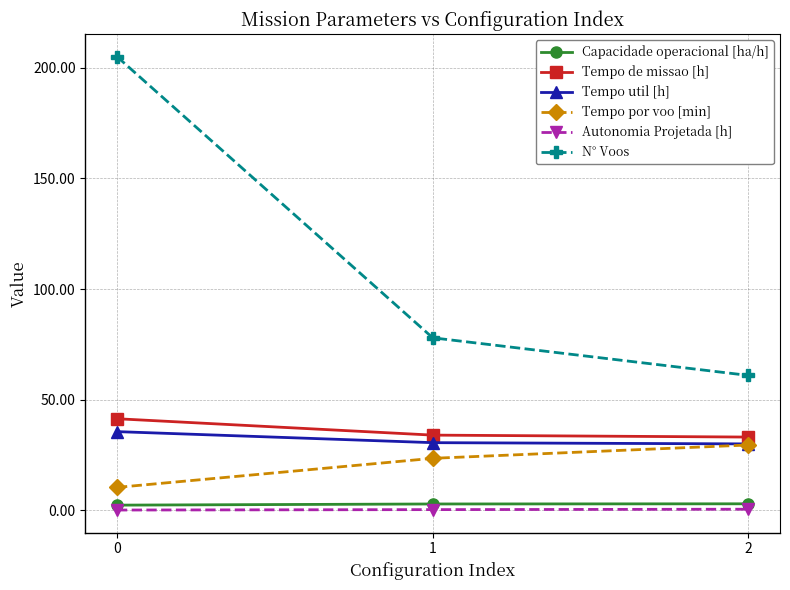

What is the difference between the highest and lowest values at 1?

77.6